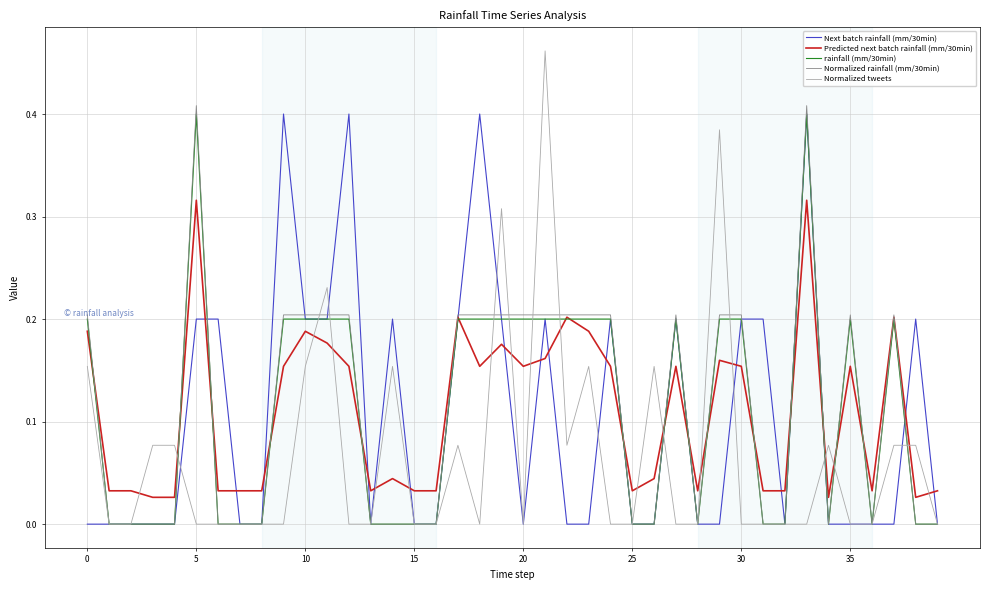

Does the chart display data point markers on the line(s)?

No